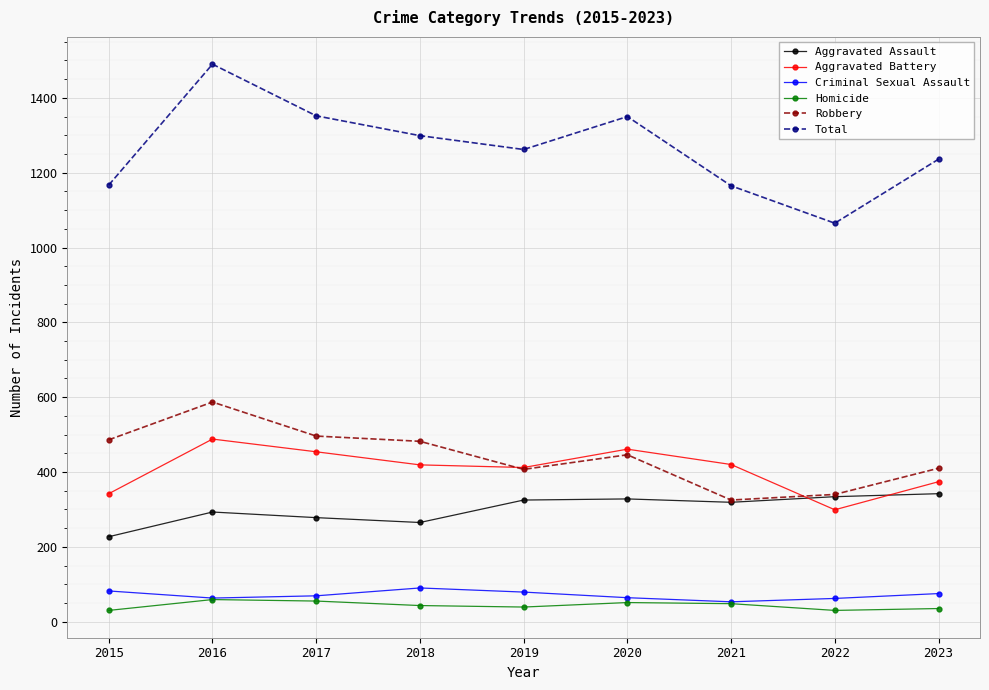

How many values in the Aggravated Battery series are below 419?

4